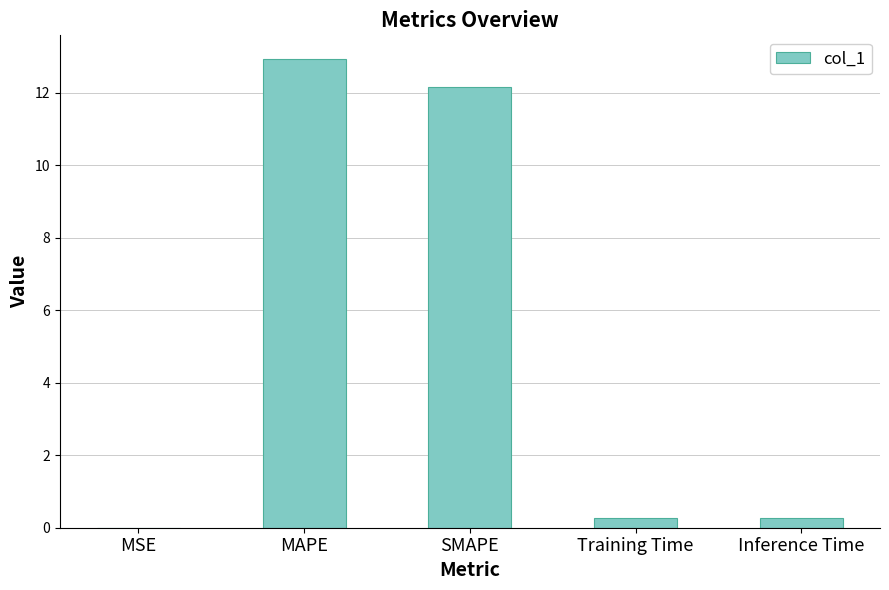

What is the change in value from MAPE to SMAPE?

-0.8